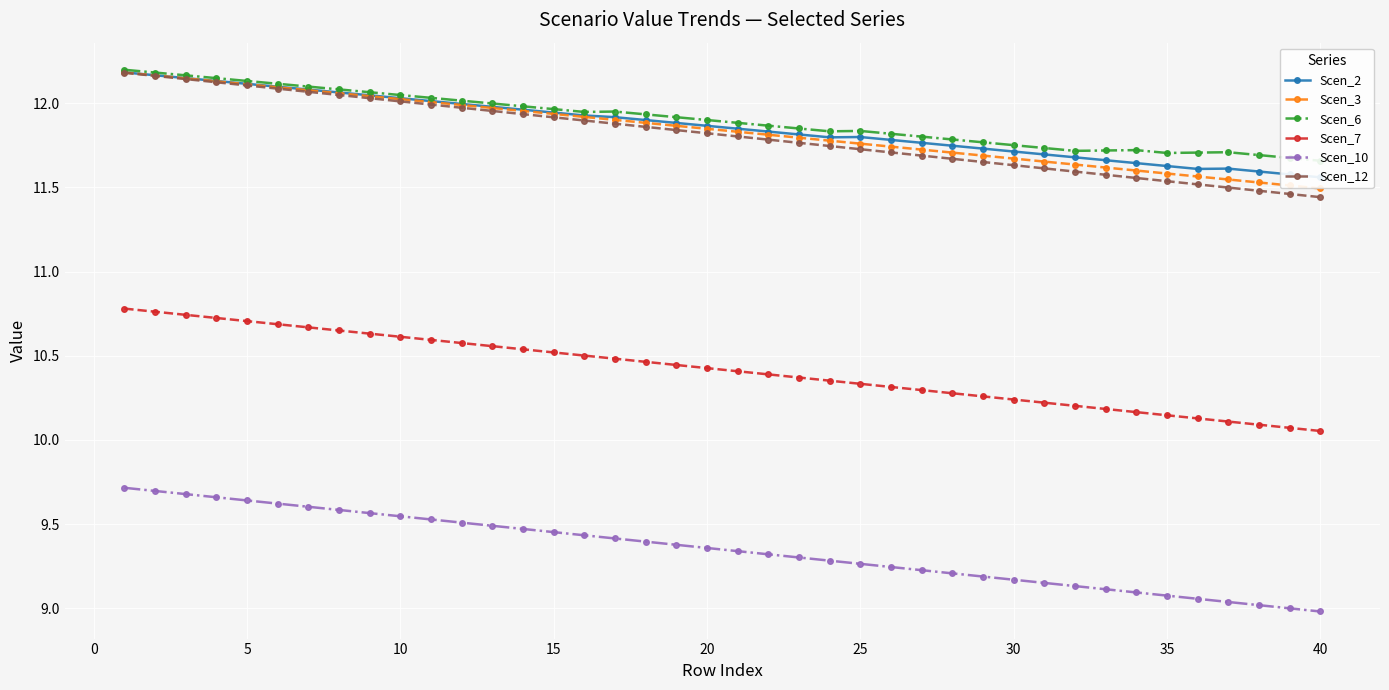

What is the lowest value of the Scen_3 series?

11.5